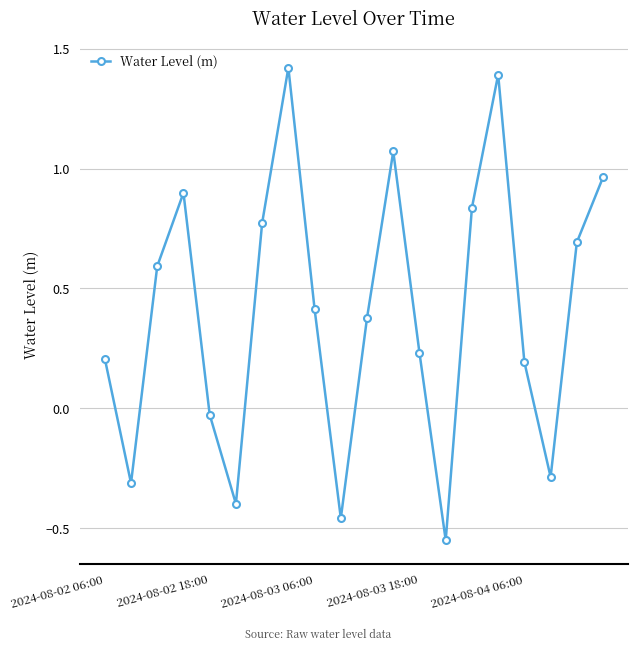

True or false: the data has more than 1 interior local peaks.

True